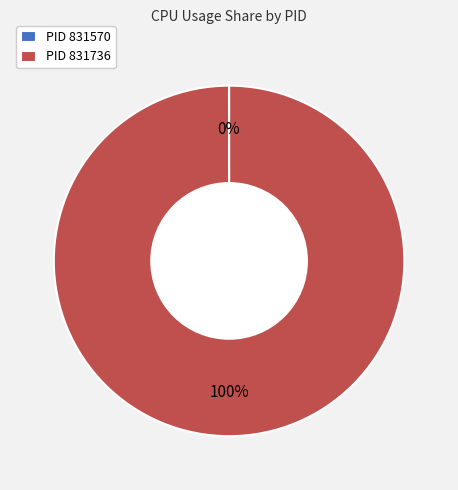

Is it true that PID 831736 is 100% of the pie?

True